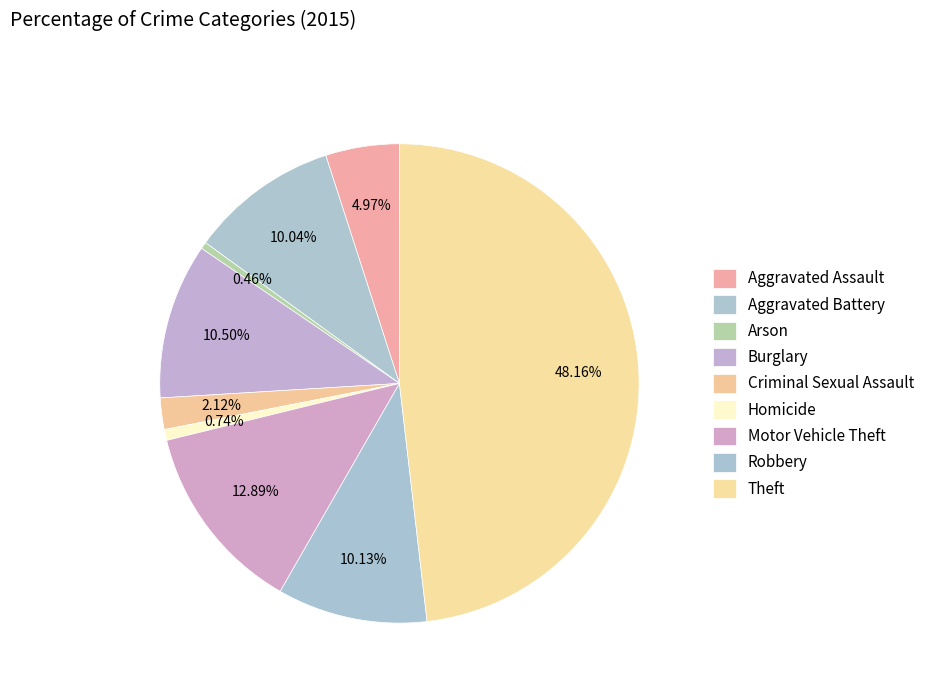

How many slices are in this pie chart?

9